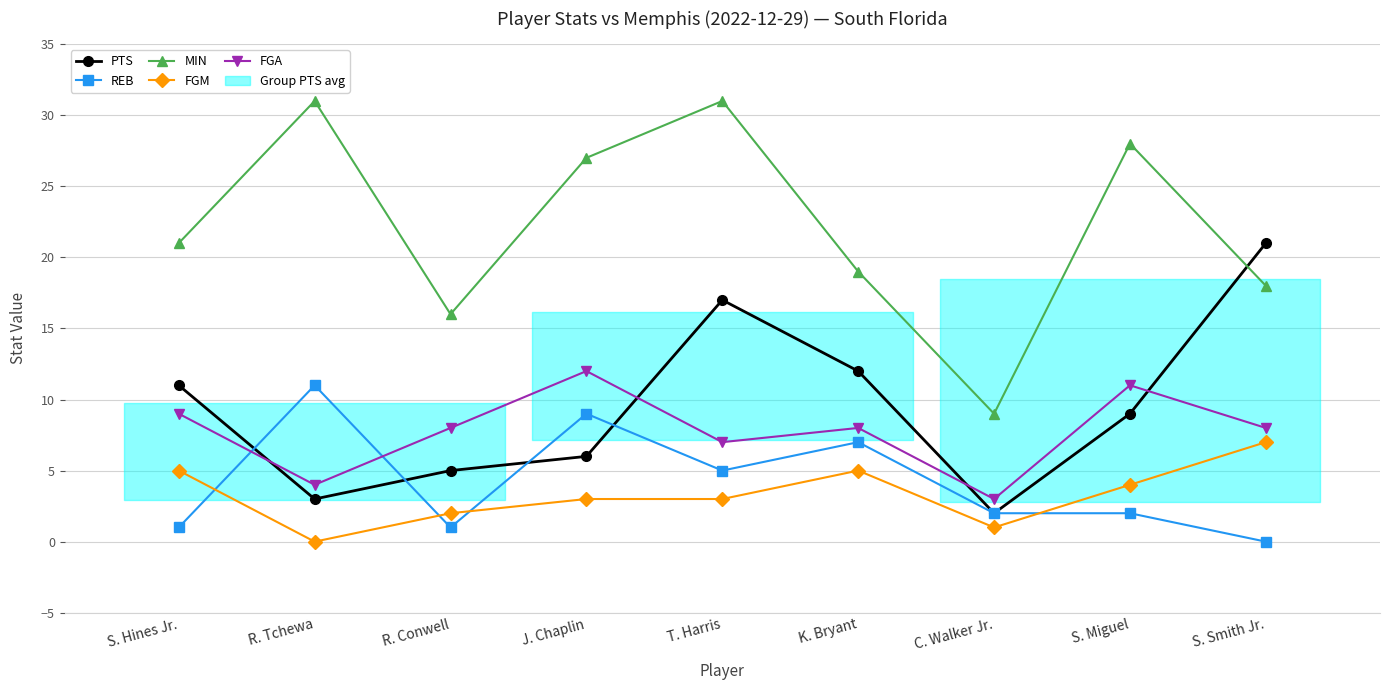

True or false: MIN and FGA cross at least once.

False